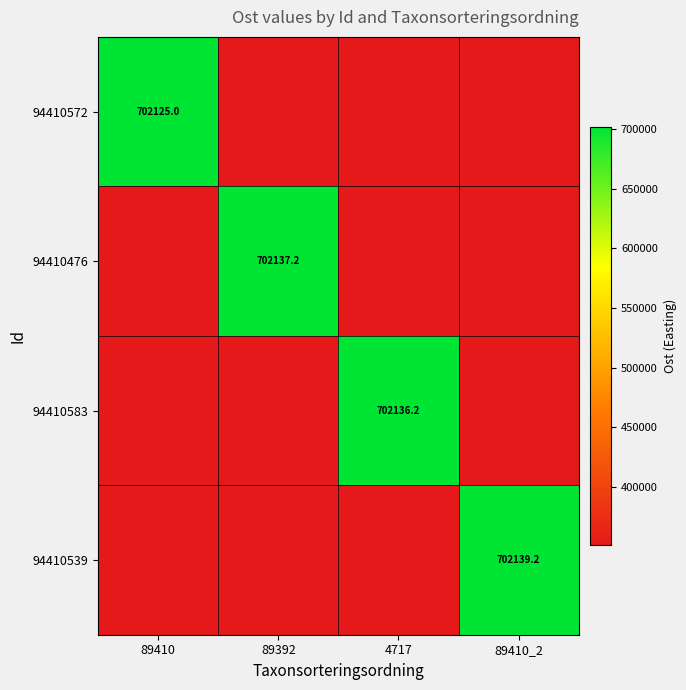

At how many categories does at least one series exceed 414313?

4